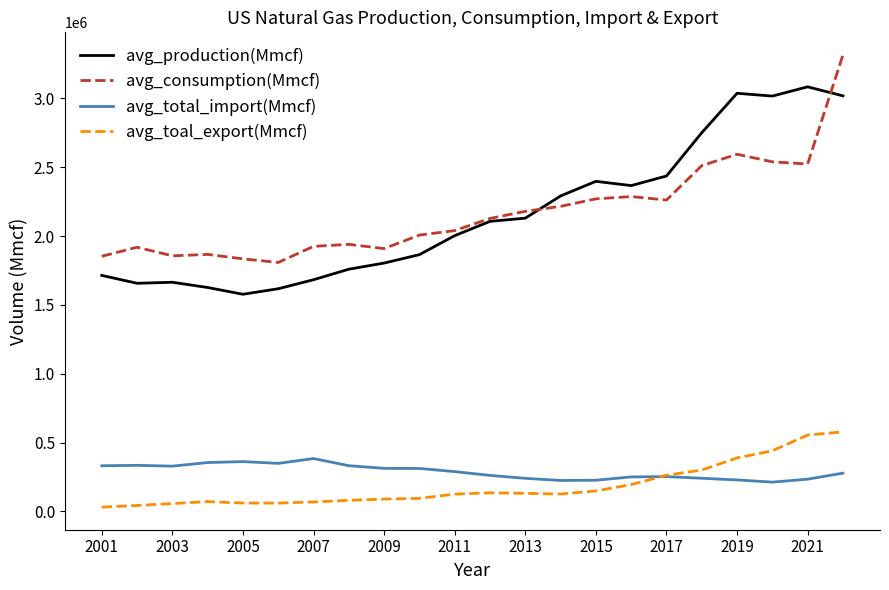

True or false: avg_production(Mmcf) and avg_toal_export(Mmcf) intersect in this chart.

False